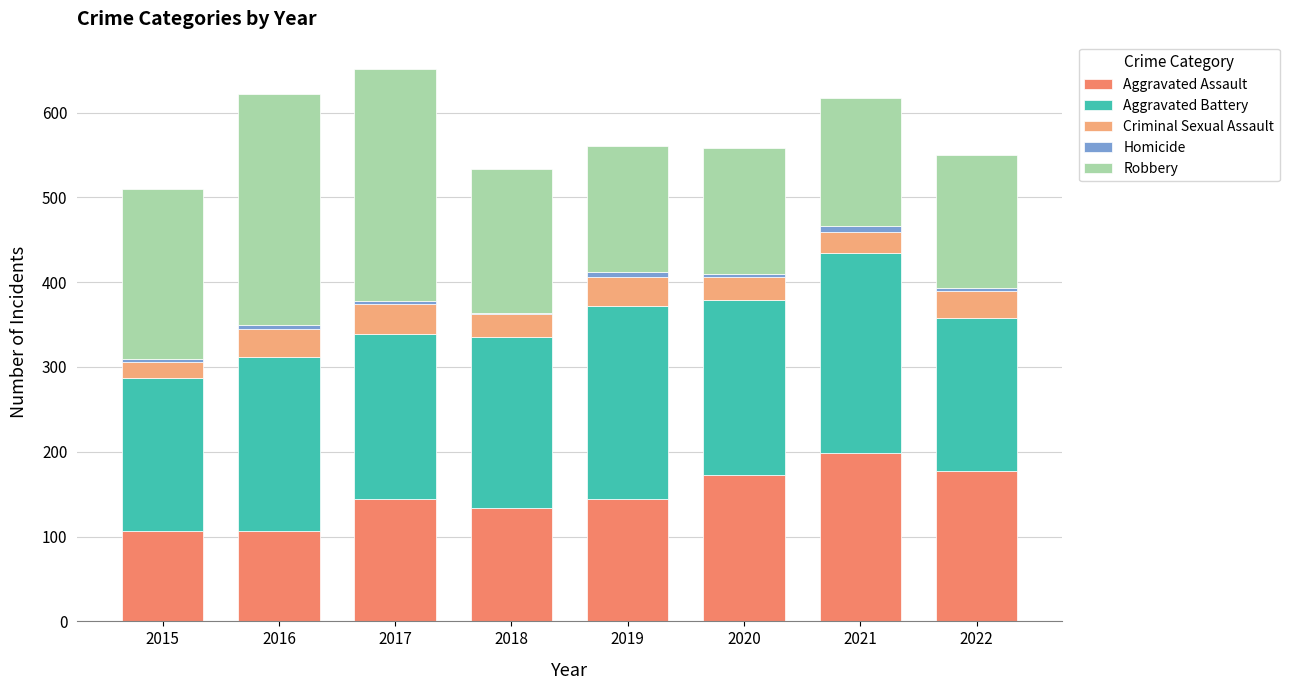

True or false: Aggravated Assault has a value of 106 at 2016.

True